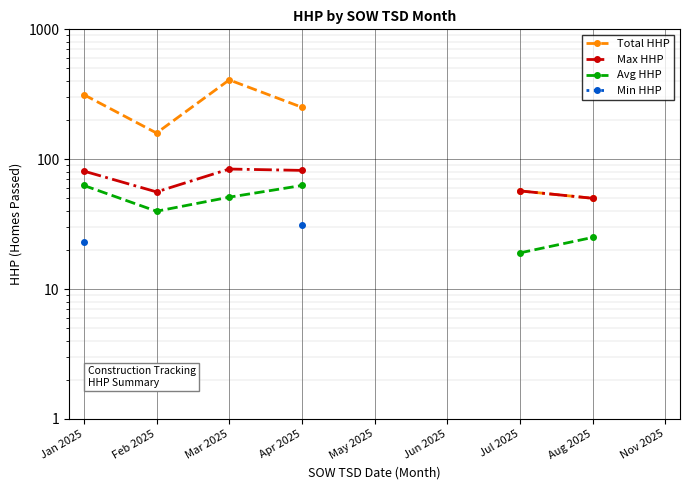

What is the minimum value for Max HHP?

50.0